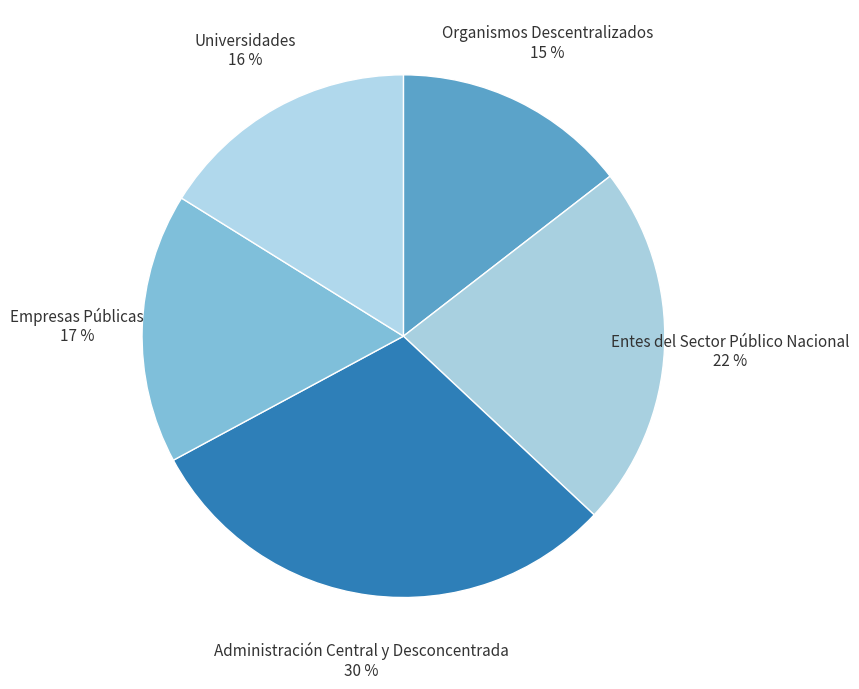

To the nearest percent, what is the difference between the Organismos Descentralizados and Empresas Públicas slice percentages?

2%